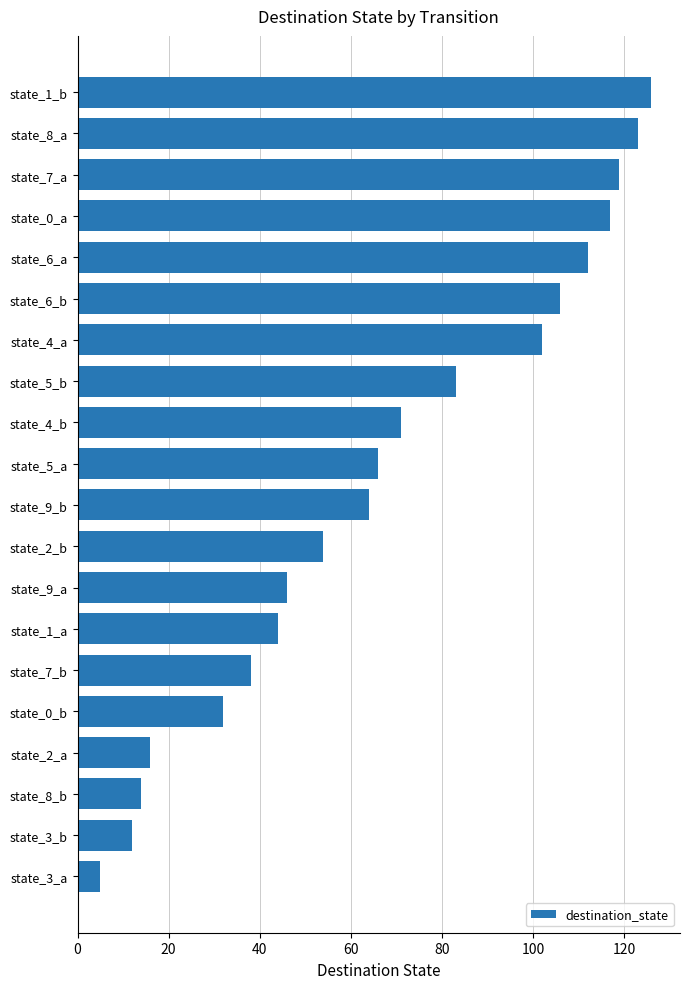

The value at state_4_b is 71. True or false?

True